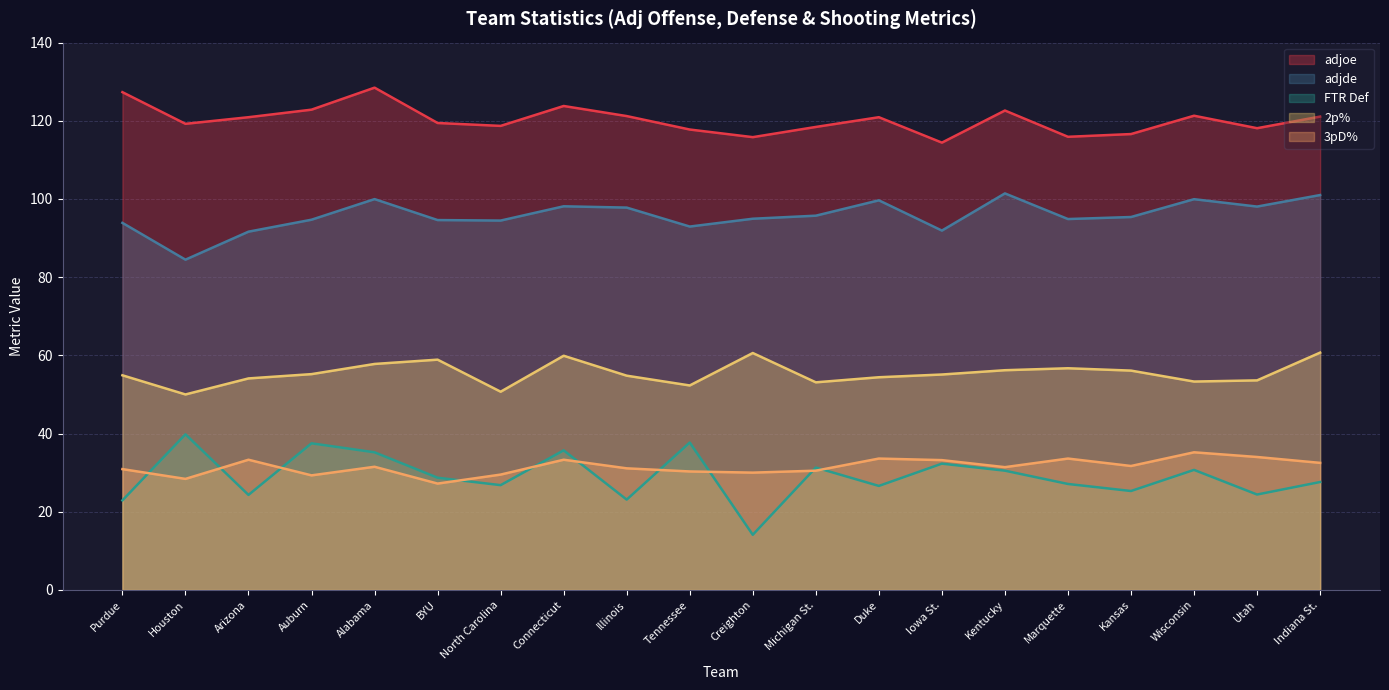

What is the difference between the maximum and minimum values in the 2p% series?

10.7